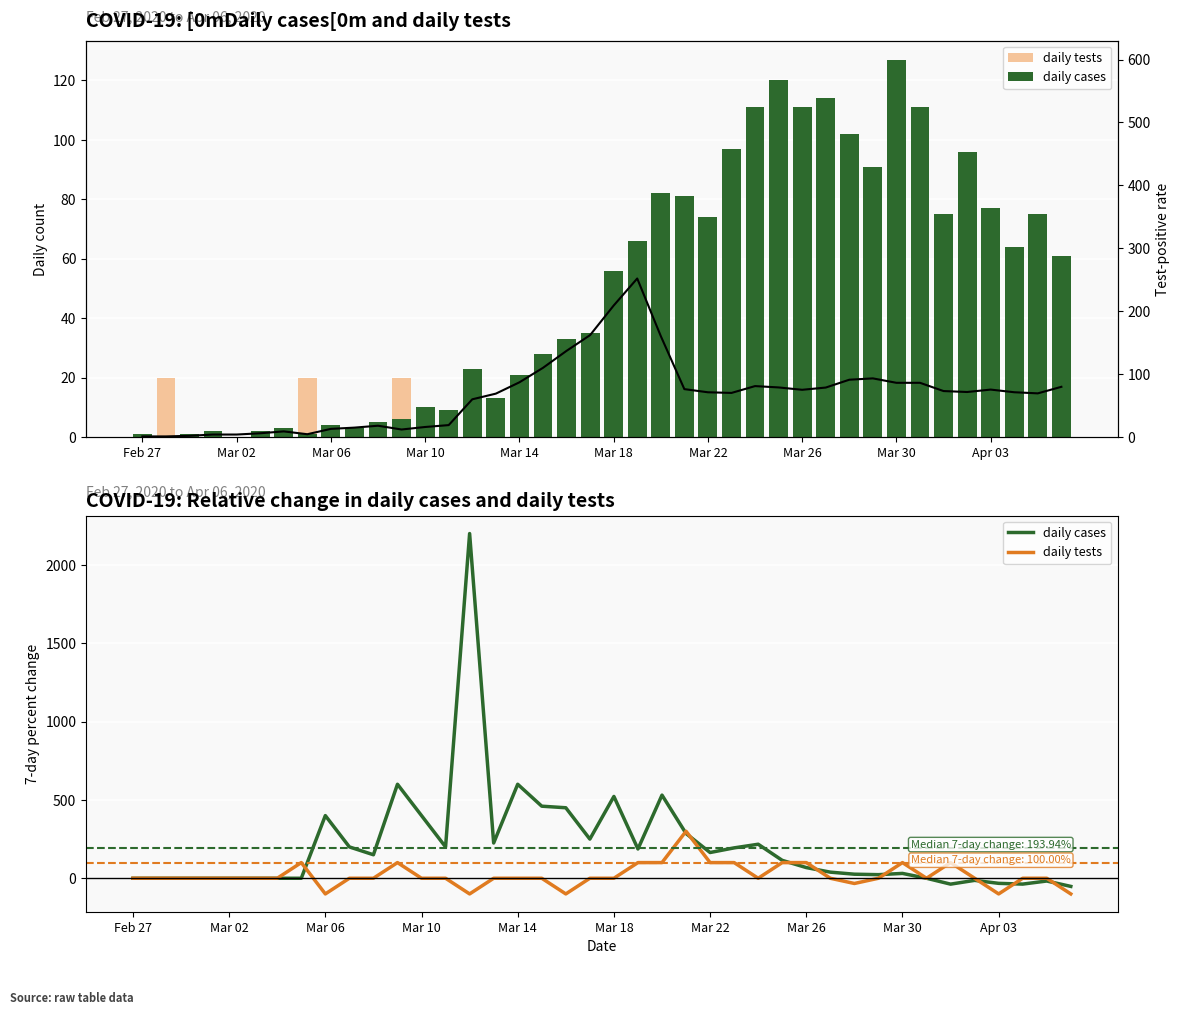

What is the difference between the second highest and minimum values in the daily tests series?

200.0